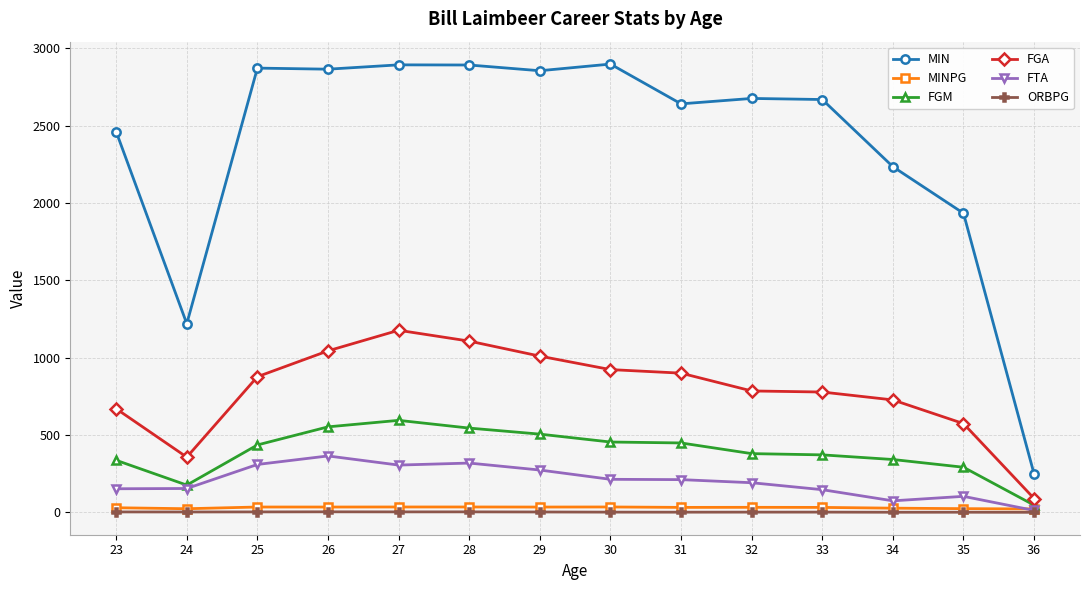

How many categories are shown in the chart?

14